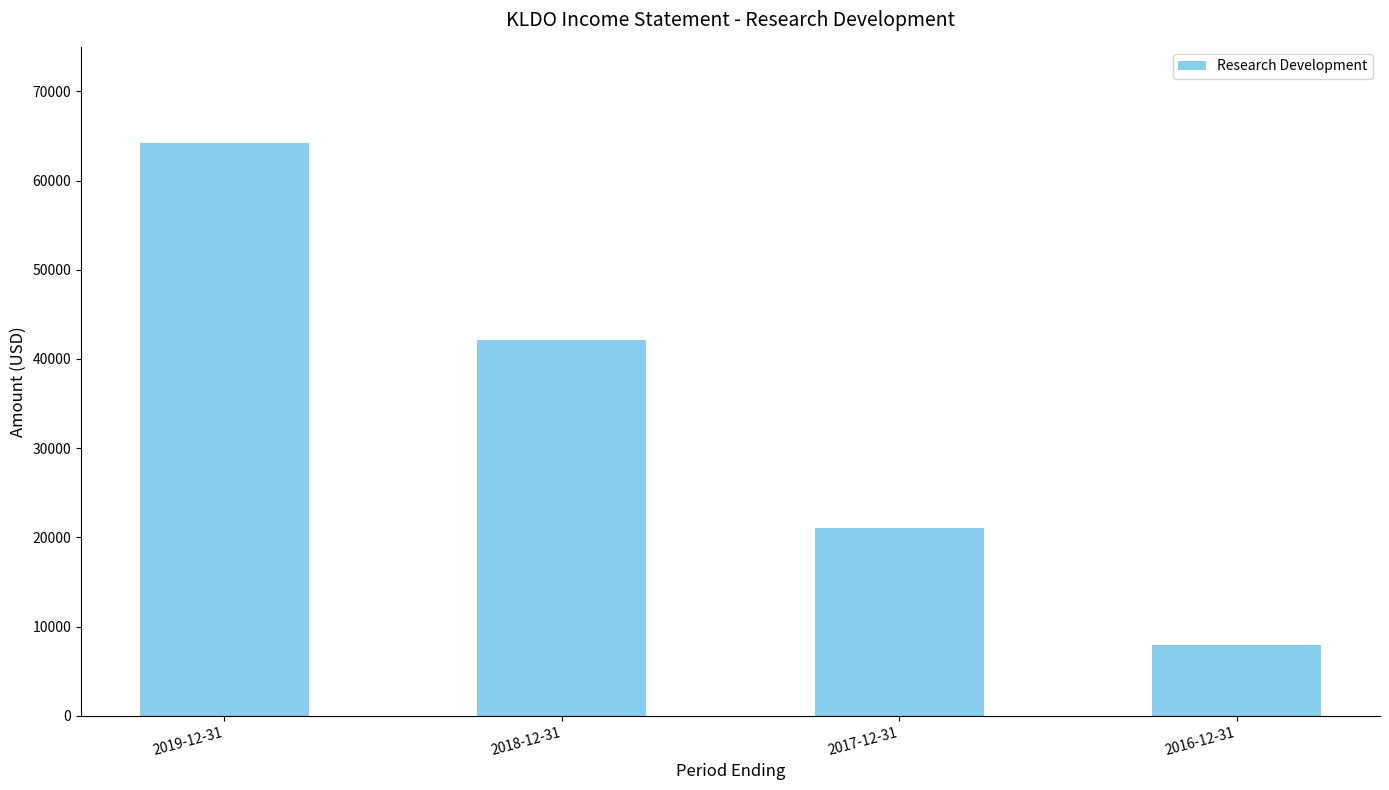

Is it true that the value at 2018-12-31 is 42100?

True